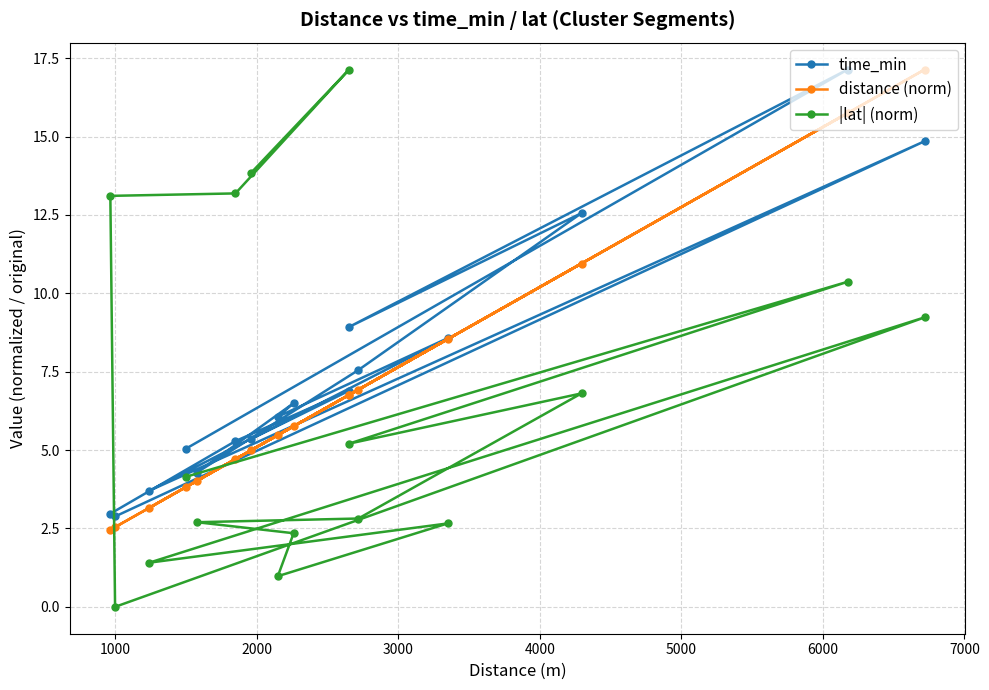

What is the value of the time_min point at the 12th from the left?

7.6